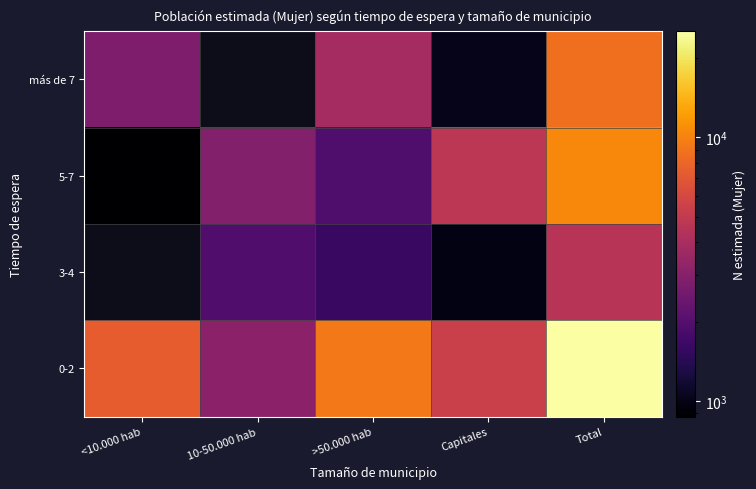

The 0-2 series shows 1124.0 at 10-50.000 hab. True or false?

False